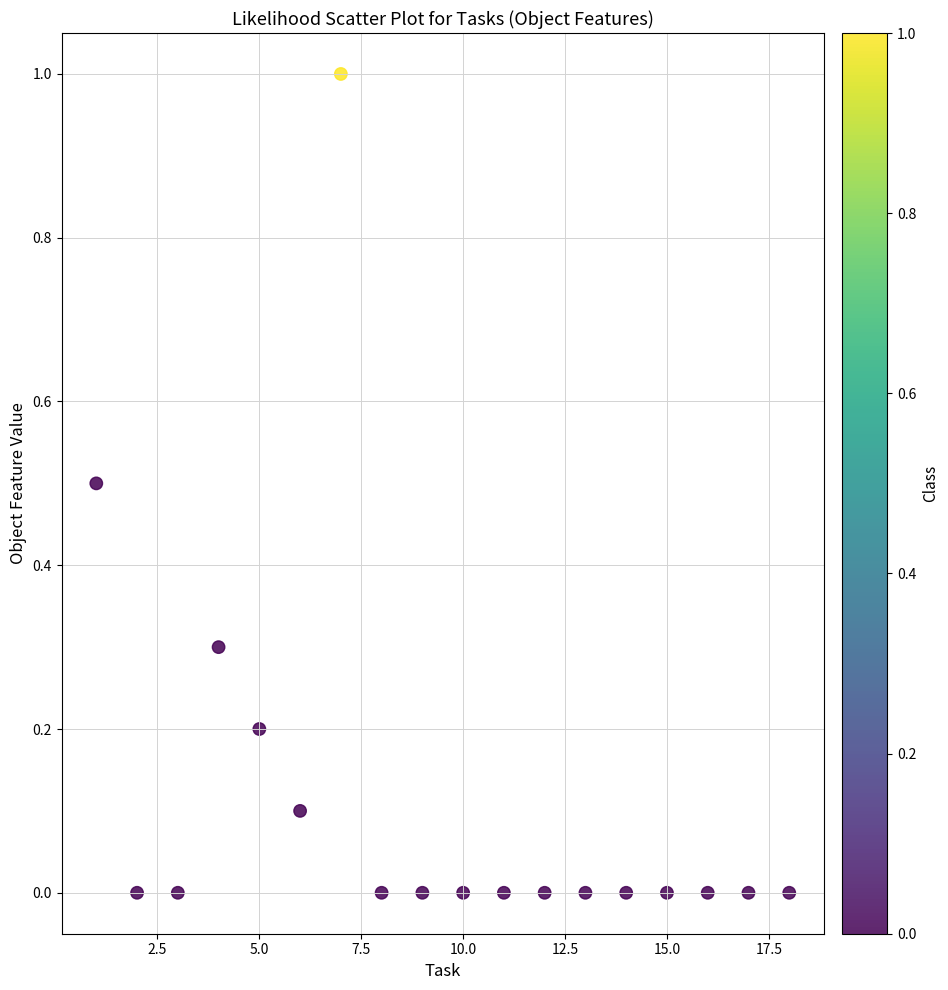

What is the range of Y values (max minus min)?

1.0